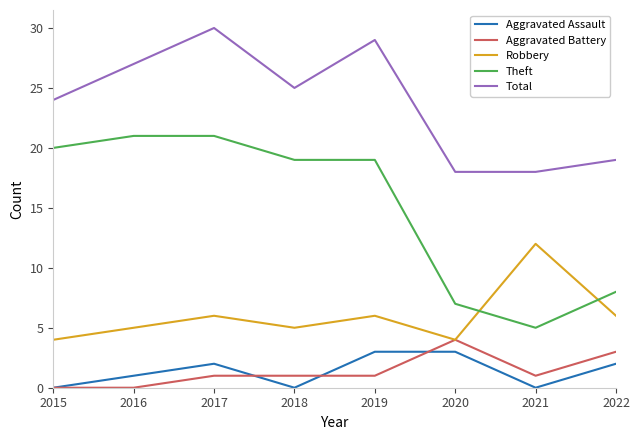

How many series are shown in this chart?

5